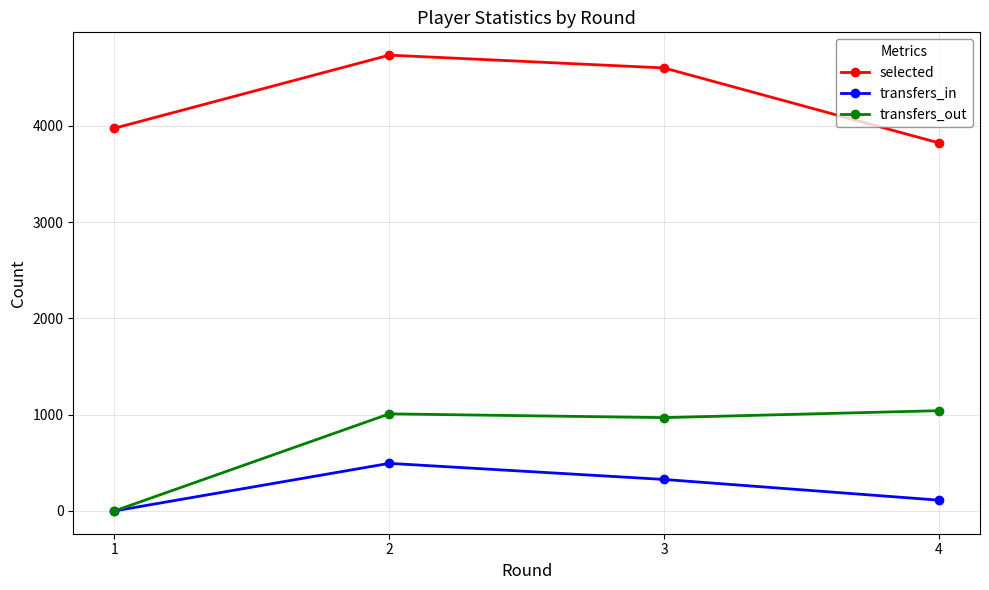

What is the difference between the highest and lowest values at 1?

3974